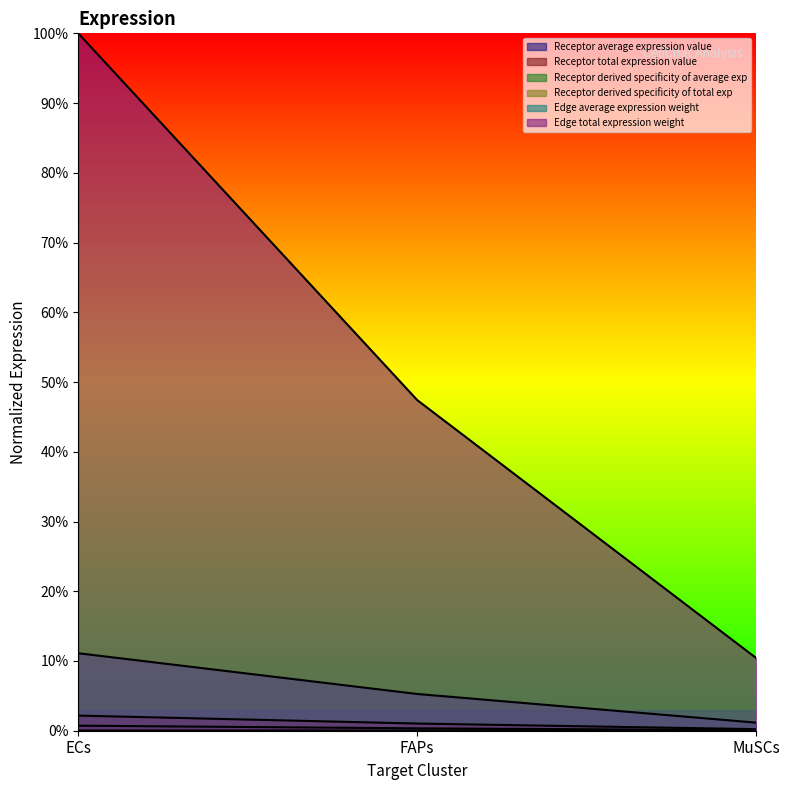

What is the difference between the highest and lowest values at FAPs?

0.5